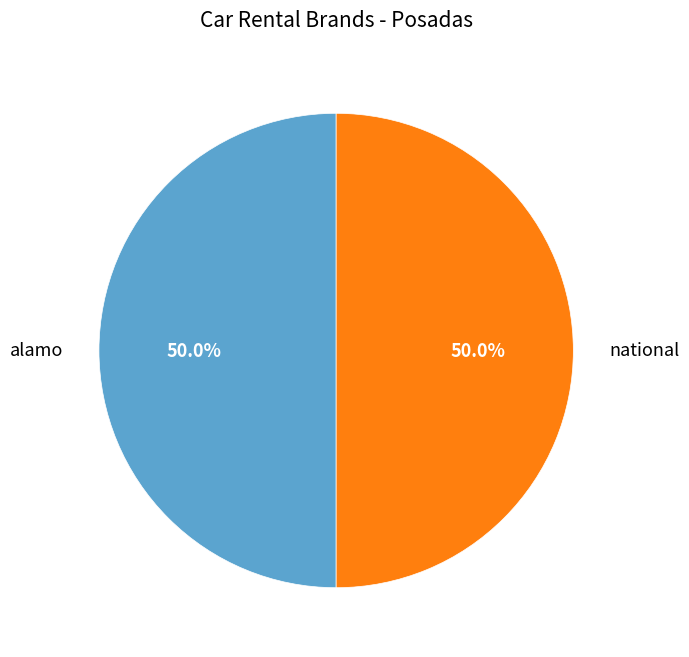

Is the sum of alamo and national greater than half?

Yes